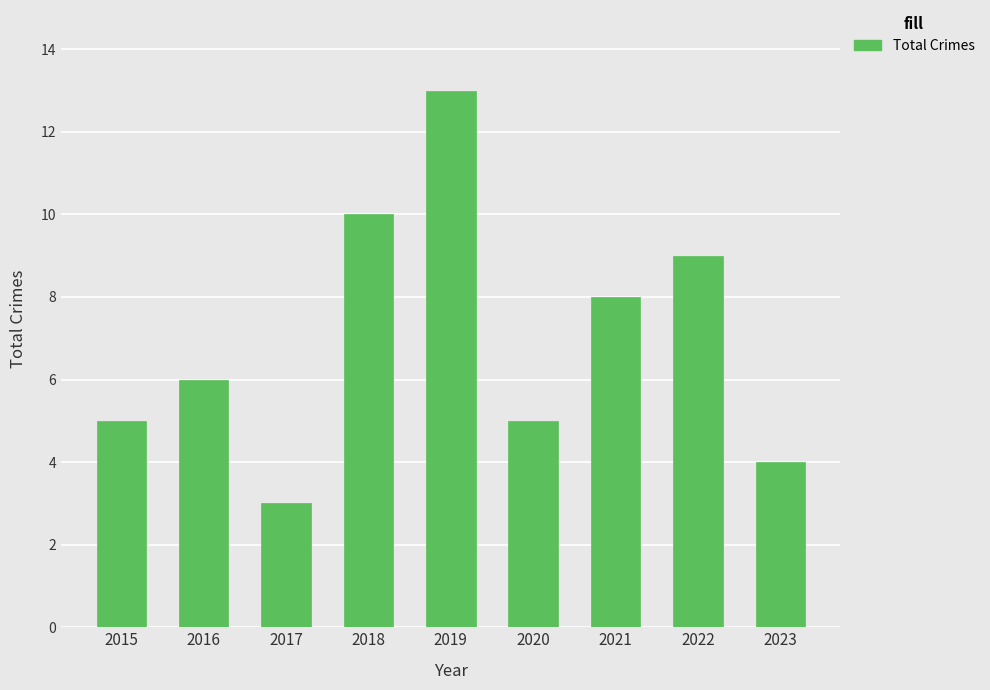

What is the greatest value displayed?

13